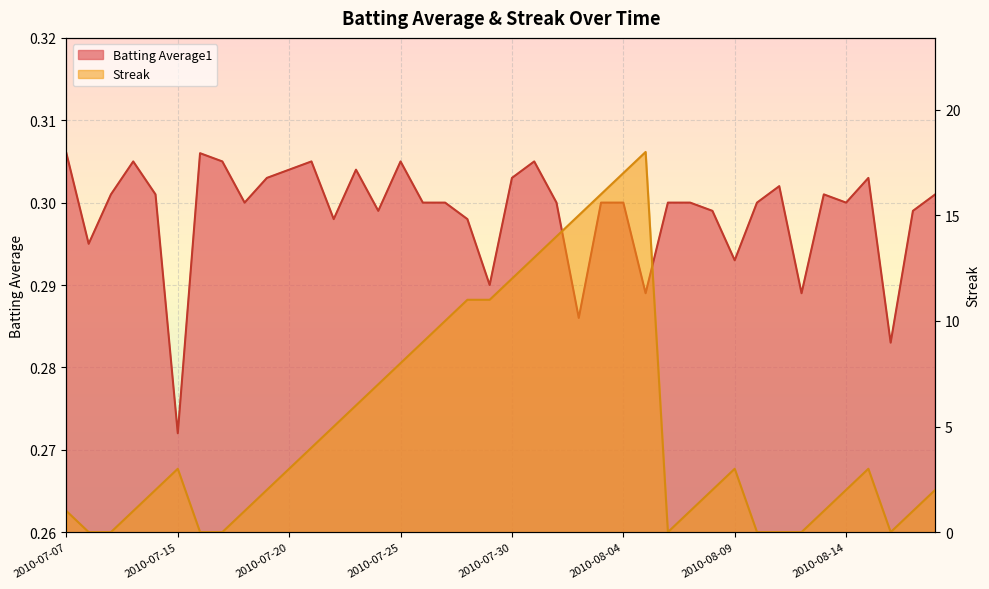

True or false: Batting Average1 and Streak intersect in this chart.

True